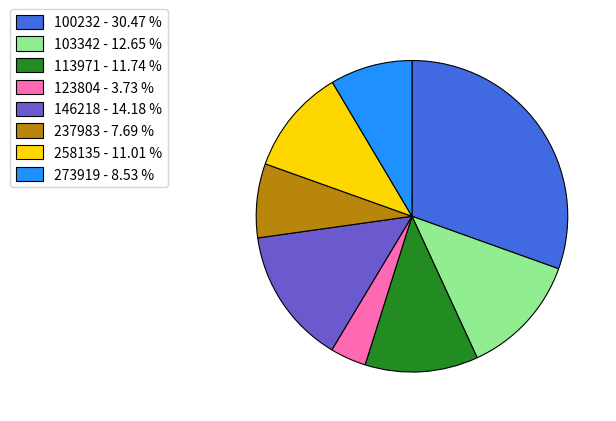

Which has a higher value, 273919 - 8.53 % or 258135 - 11.01 %?

258135 - 11.01 %